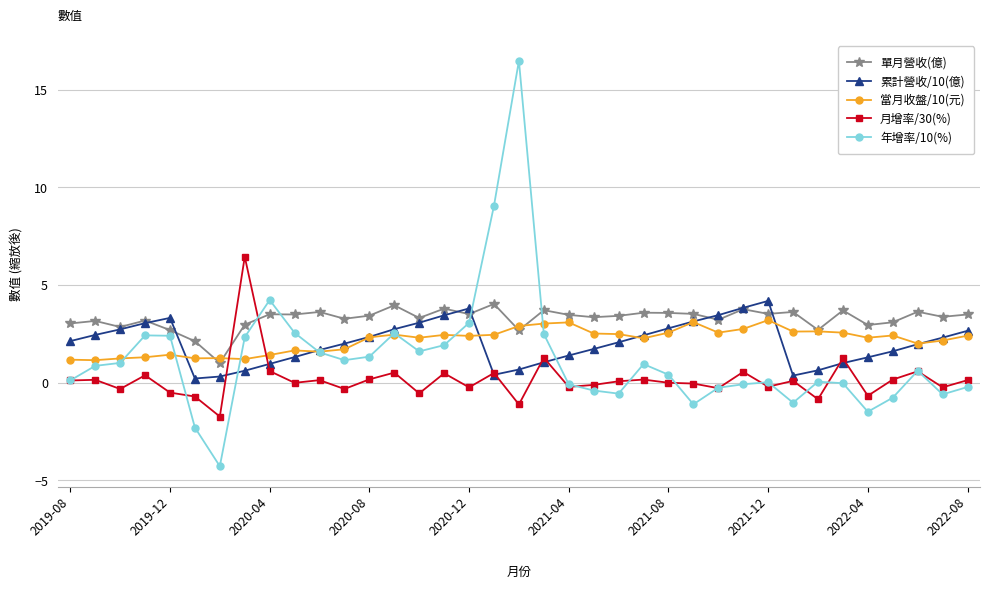

What is the difference between the maximum and minimum values in the 累計營收/10(億) series?

4.0